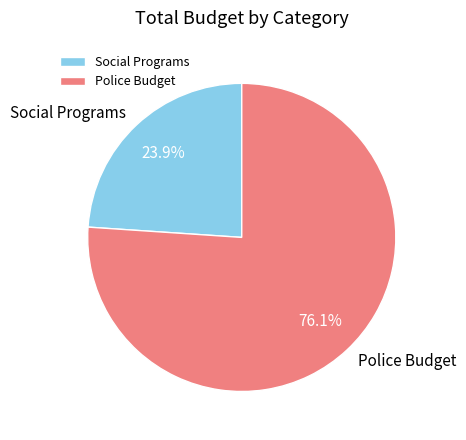

What is the largest slice in the pie chart?

Police Budget